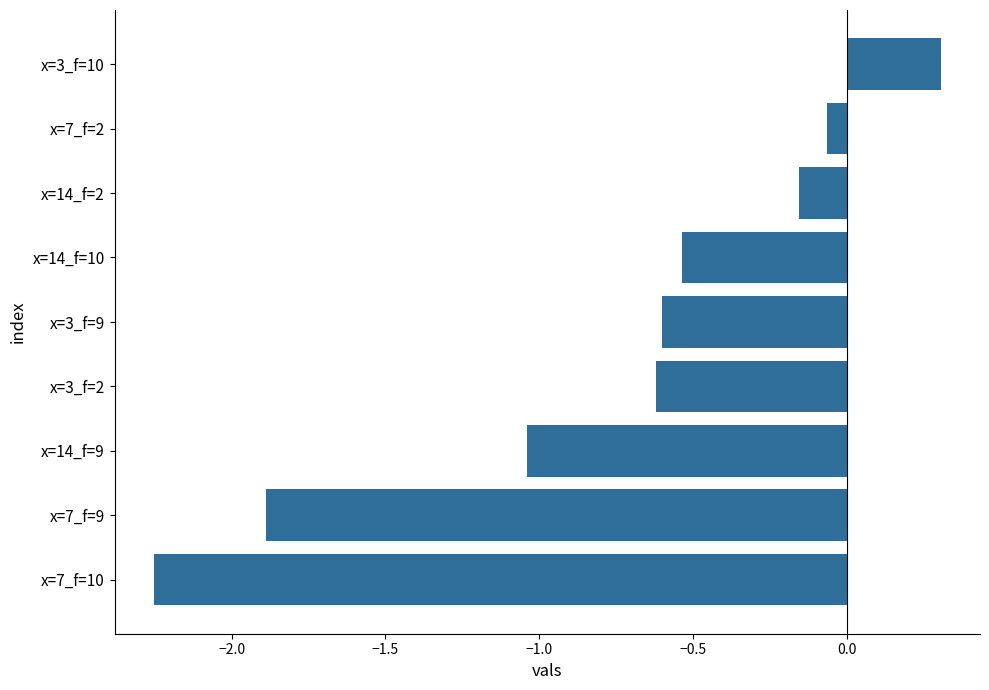

Which has a higher value, x=3_f=2 or x=7_f=10?

x=3_f=2